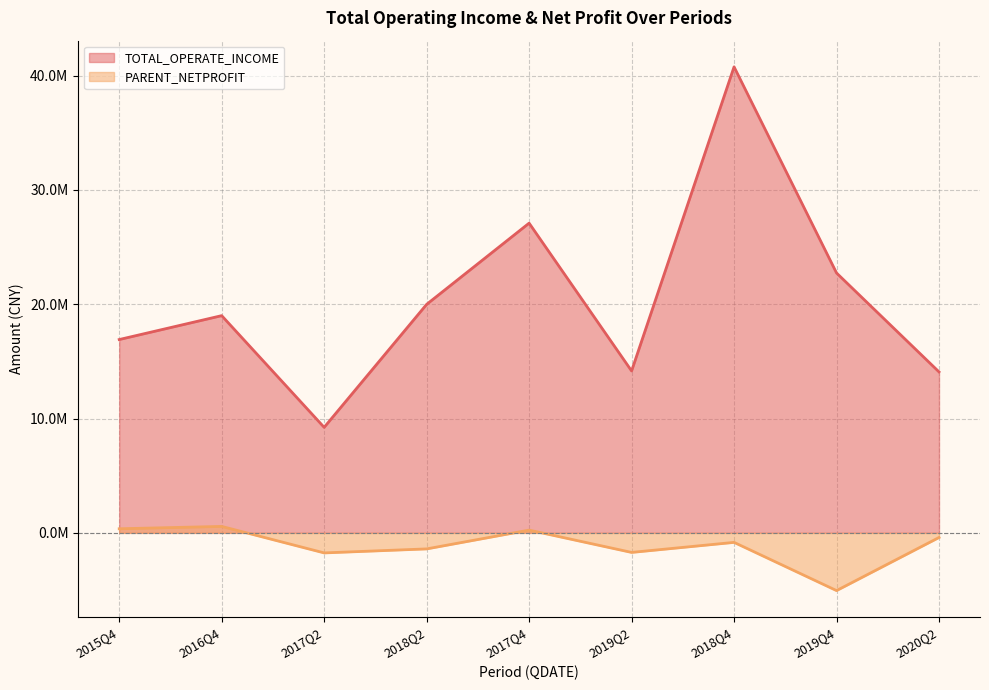

What is the spread (max minus min) of values at 2016Q4?

18440764.8